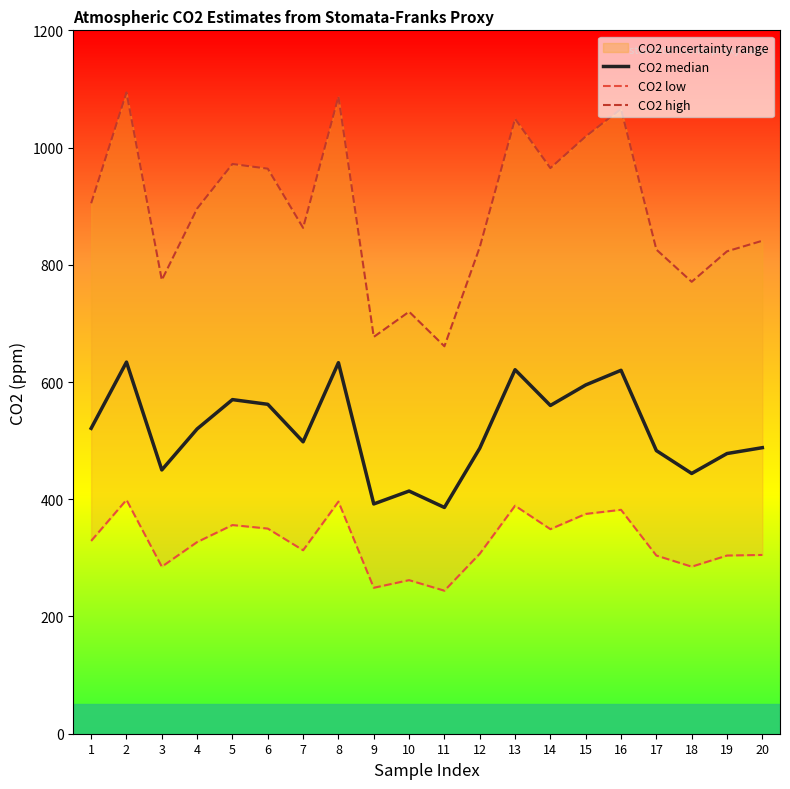

List the series in order of their overall mean, lowest first.

CO2 low, CO2 median, CO2 high